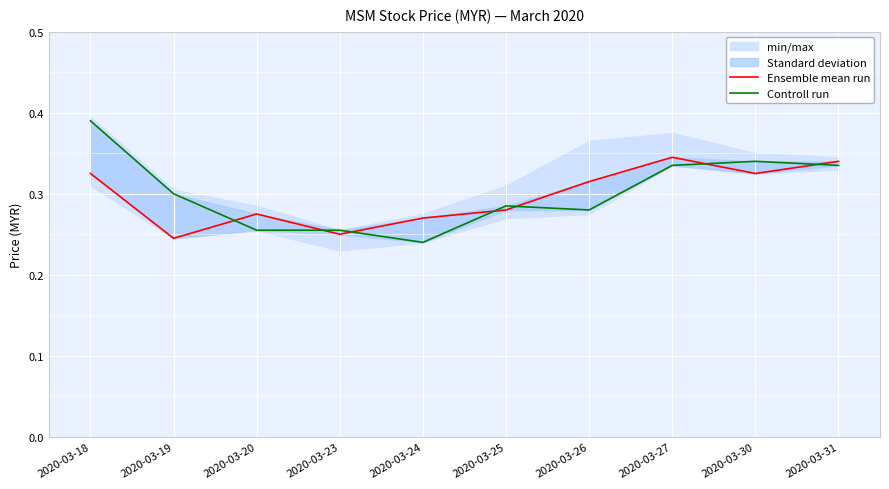

Where is the first local maximum for Controll run?

2020-03-25